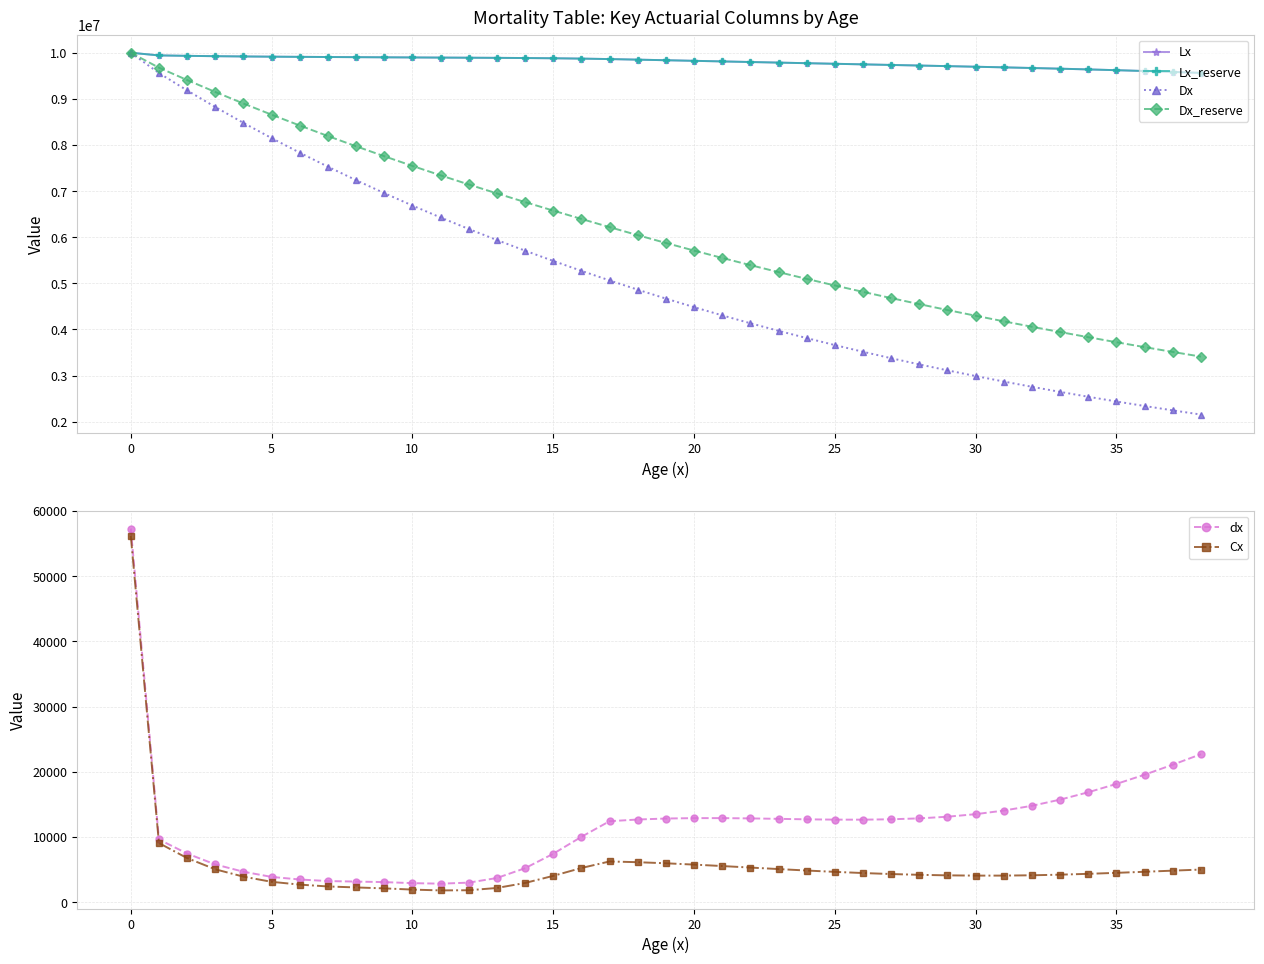

At how many categories does at least one series exceed 8825349?

39